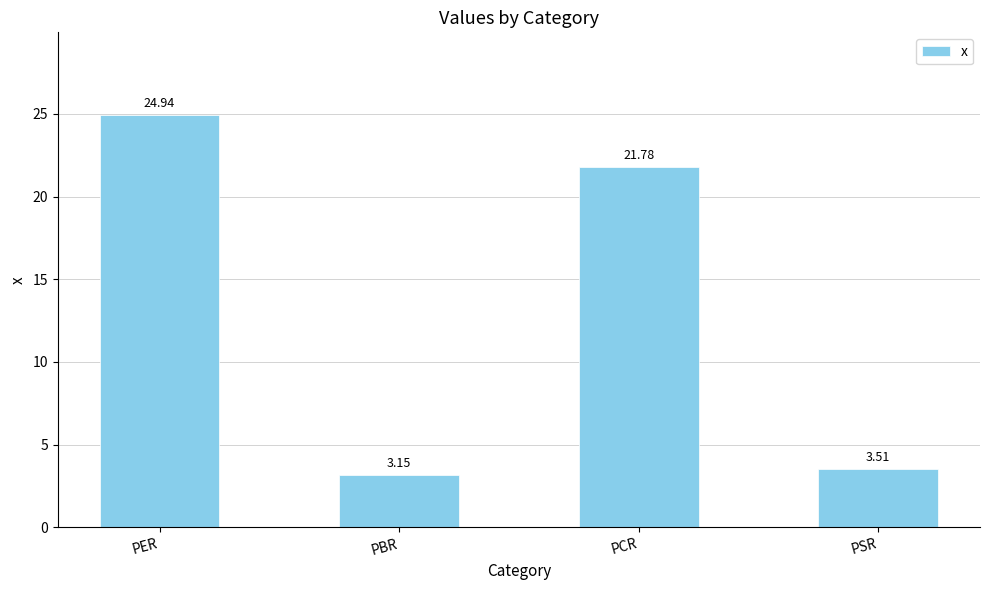

The chart shows a value of 6.3 at PCR. True or false?

False